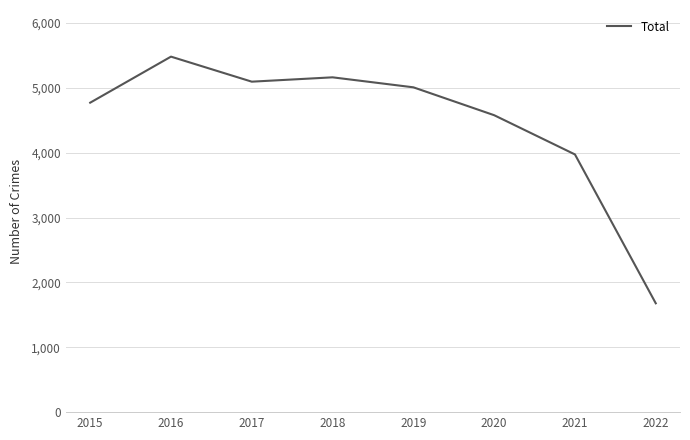

What value does the data have at 2018, to the nearest 50?

5150